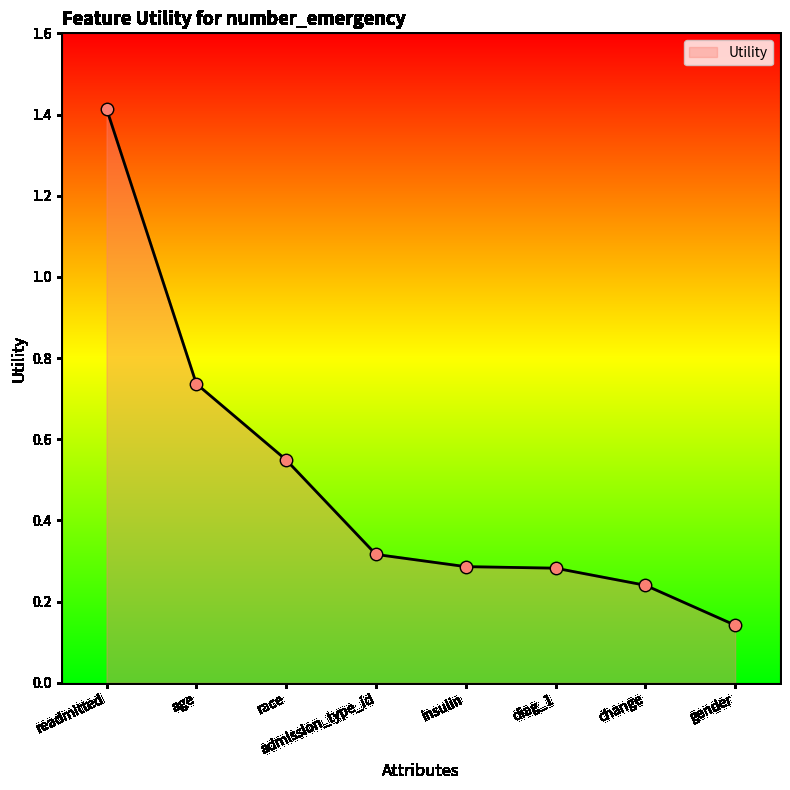

What is the ratio of the value at race to the value at readmitted?

0.4